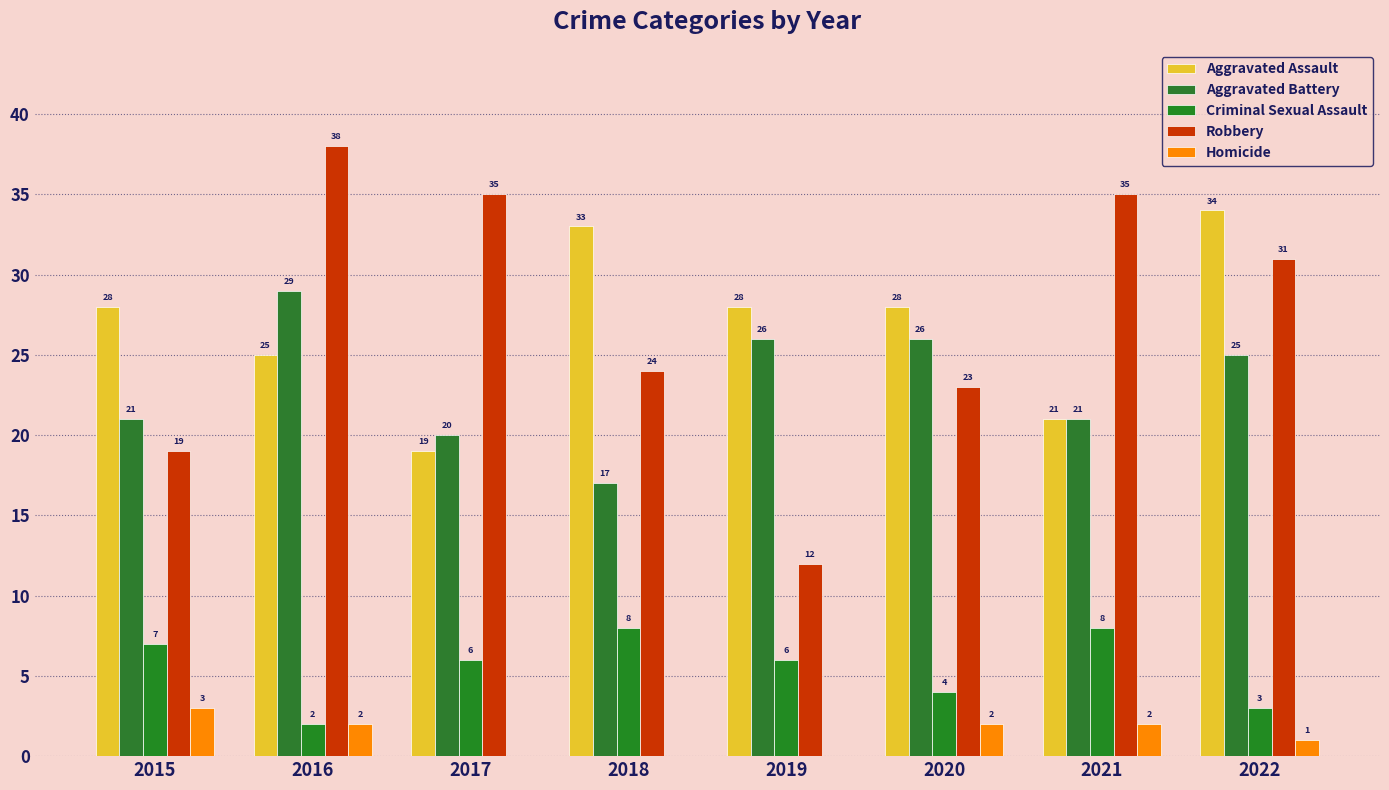

How many distinct data groups are displayed?

5